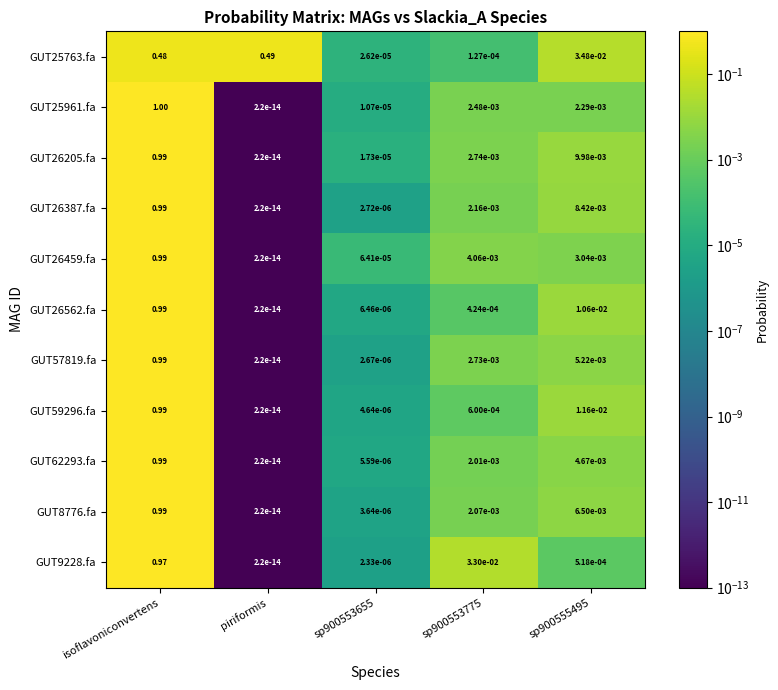

Which series has the largest total across all categories?

GUT25763.fa